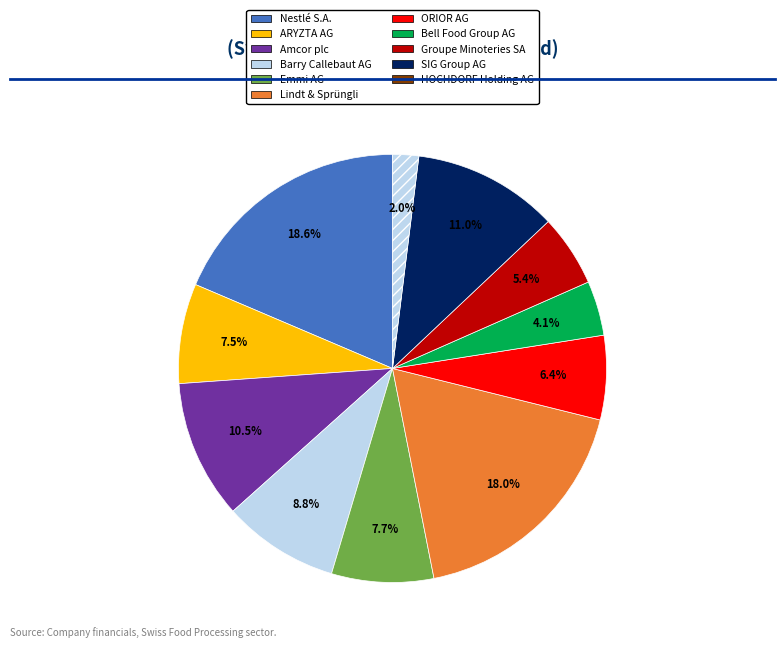

Is Lindt & Sprüngli the majority of the pie?

No